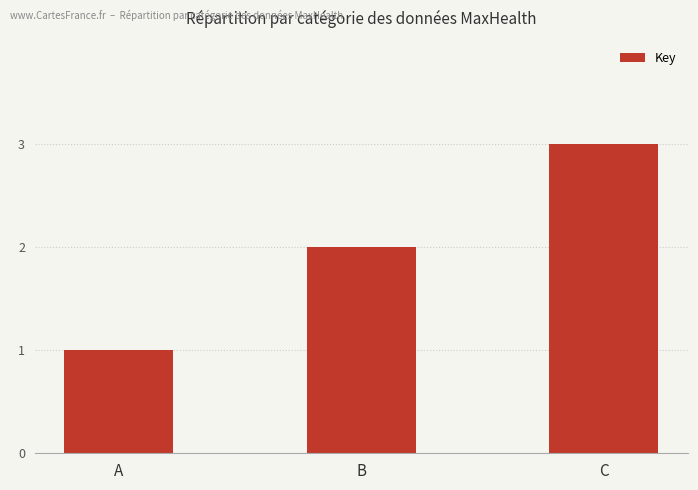

How many categories are shown in the chart?

3